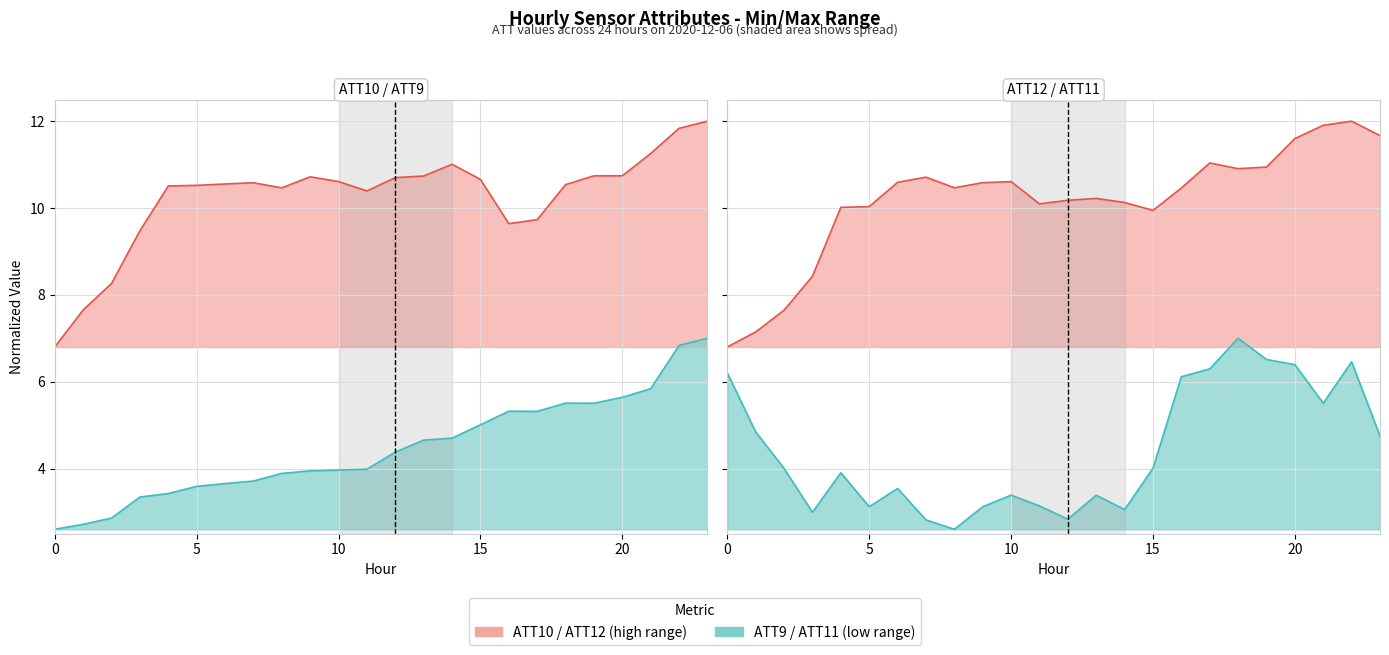

Is the value of ATT9 at 8 greater than the value of ATT10 at 14?

No